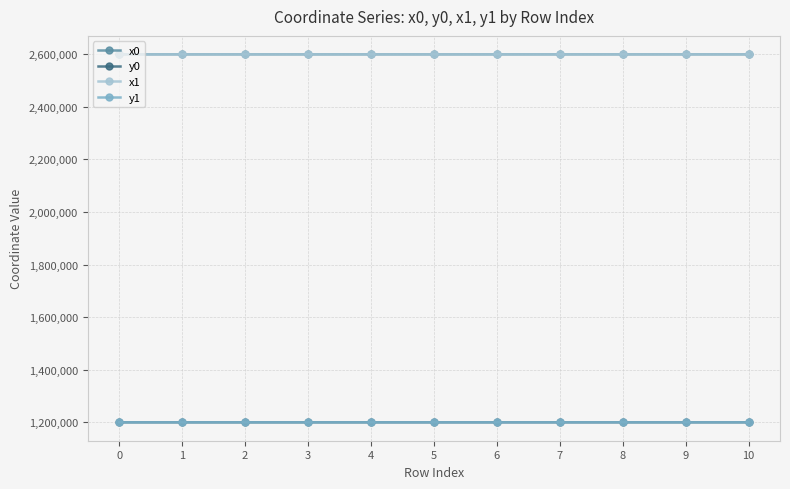

Does the chart have visible grid lines?

Yes